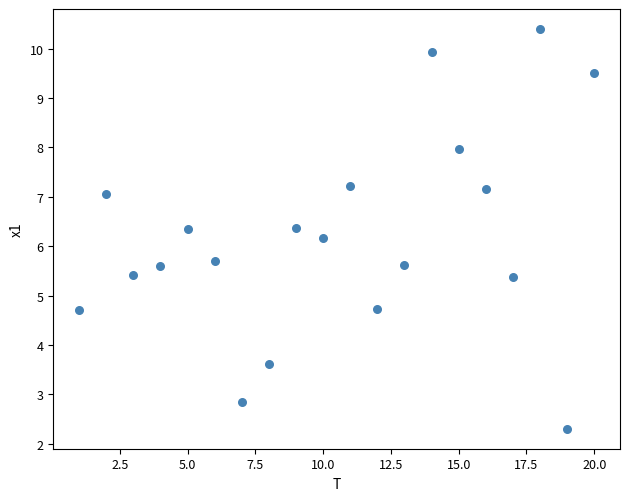

What is the range of Y values (max minus min)?

8.1